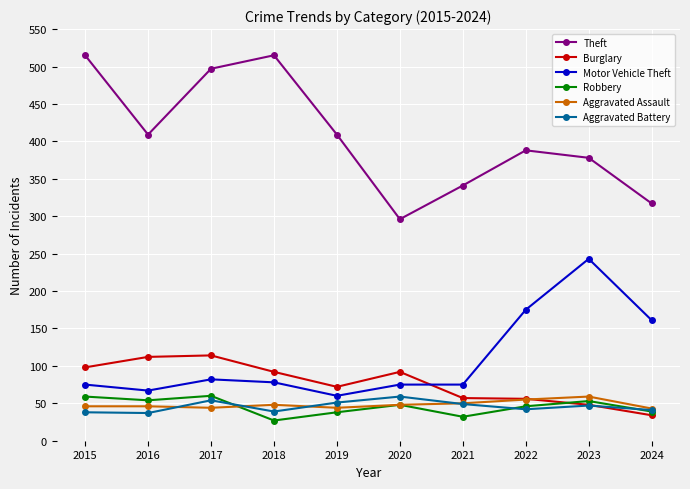

Between 2018 and 2020, which series saw the biggest shift?

Theft